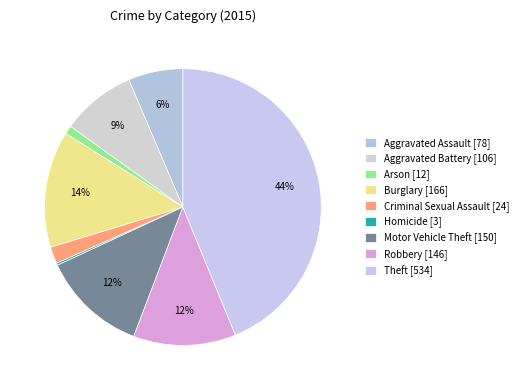

Which slice is the smallest?

Homicide